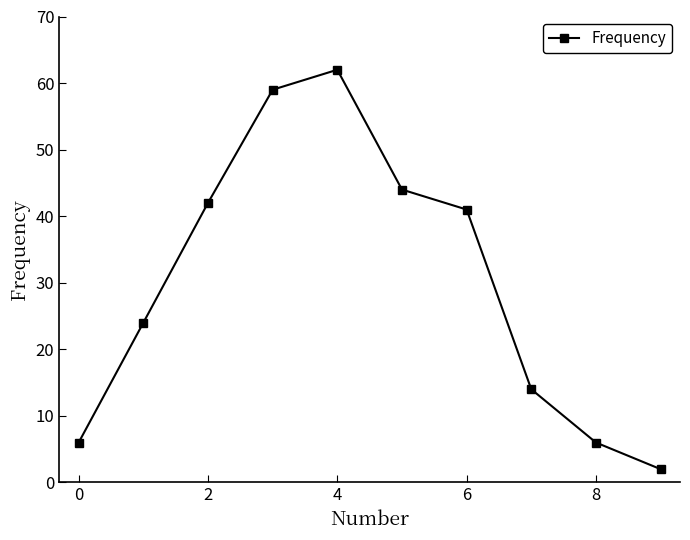

What is the sum of all values?

300